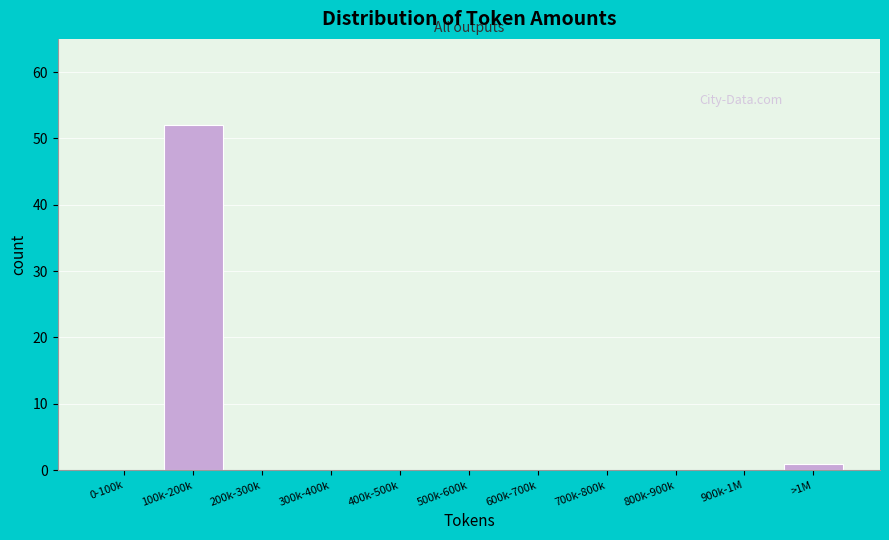

Reading right to left, what are all the values shown in this chart?

>1M=1	900k-1M=0	800k-900k=0	700k-800k=0	600k-700k=0	500k-600k=0	400k-500k=0	300k-400k=0	200k-300k=0	100k-200k=52	0-100k=0